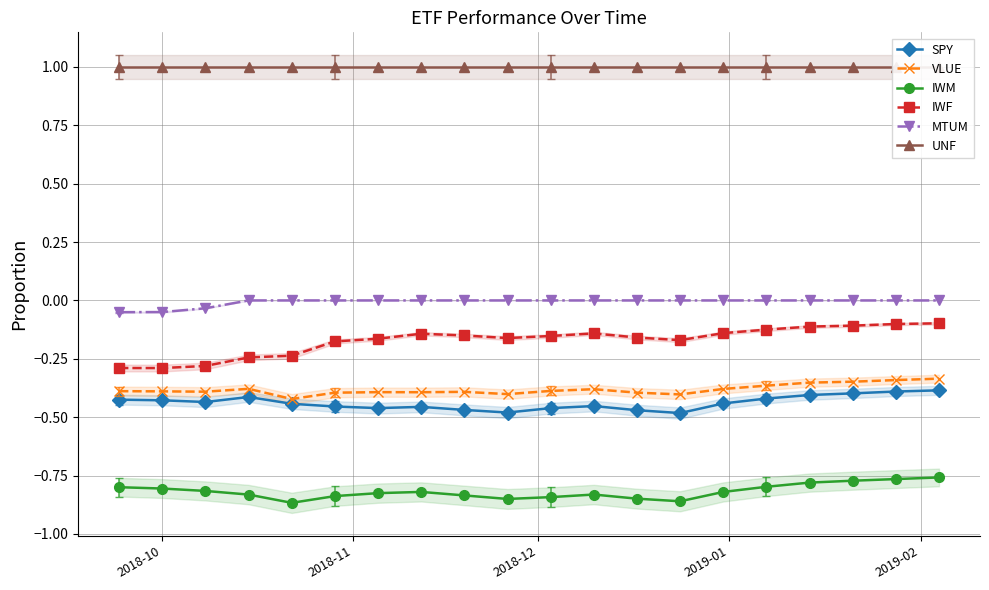

Which series has the largest total across all categories?

UNF